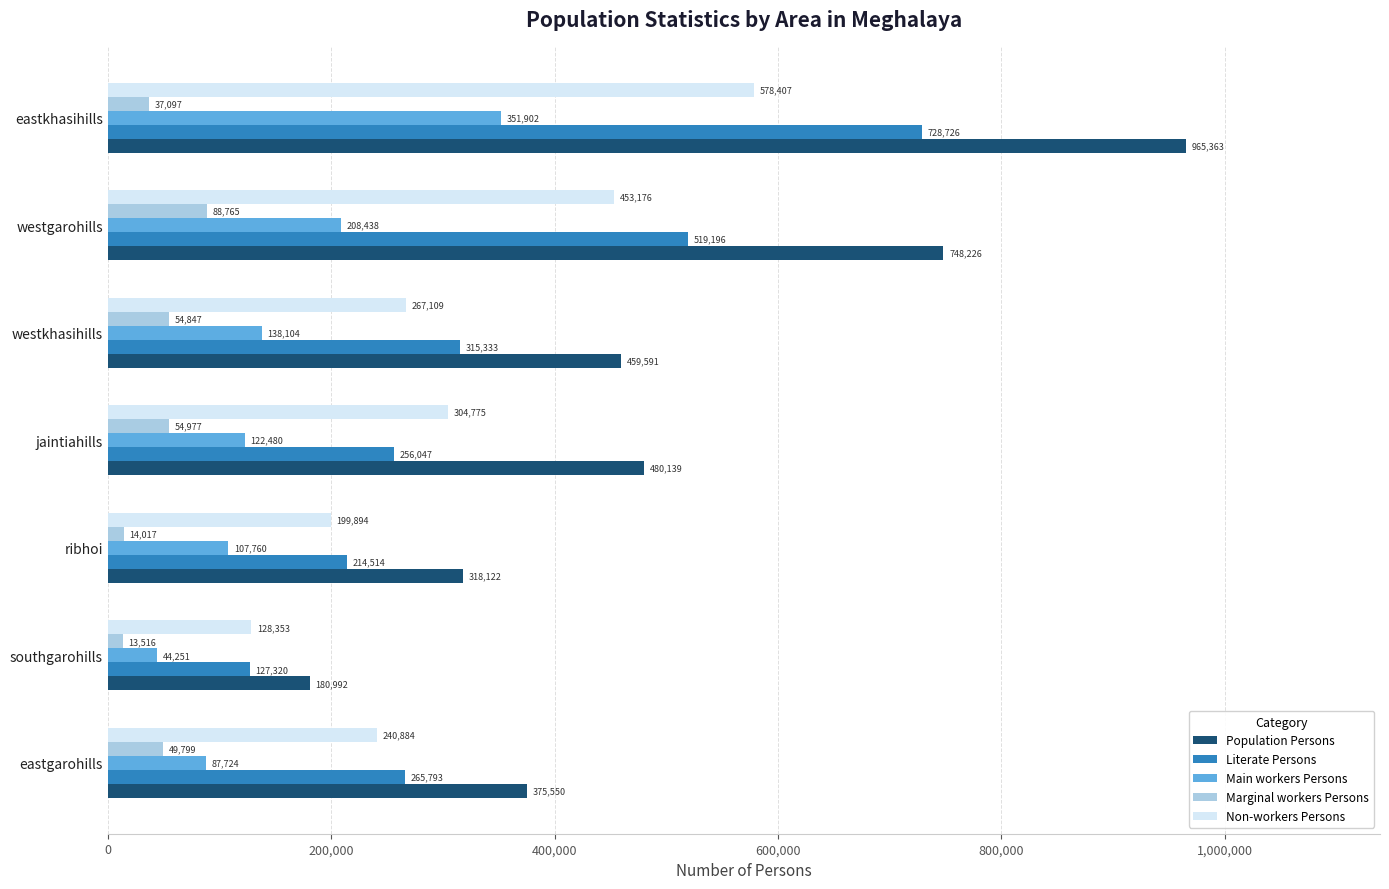

What is the maximum value shown in the chart?

965363